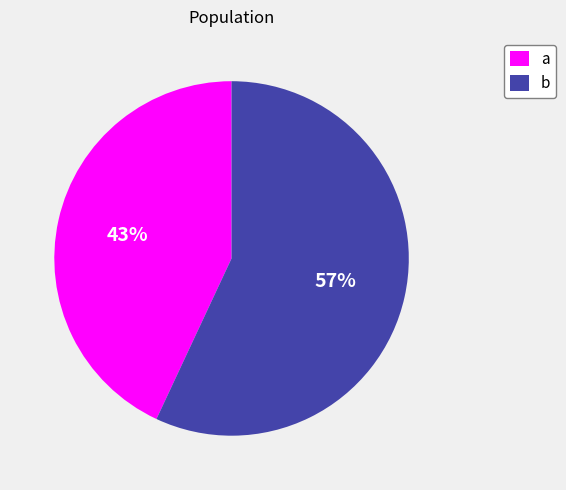

Which has a higher value, b or a?

b